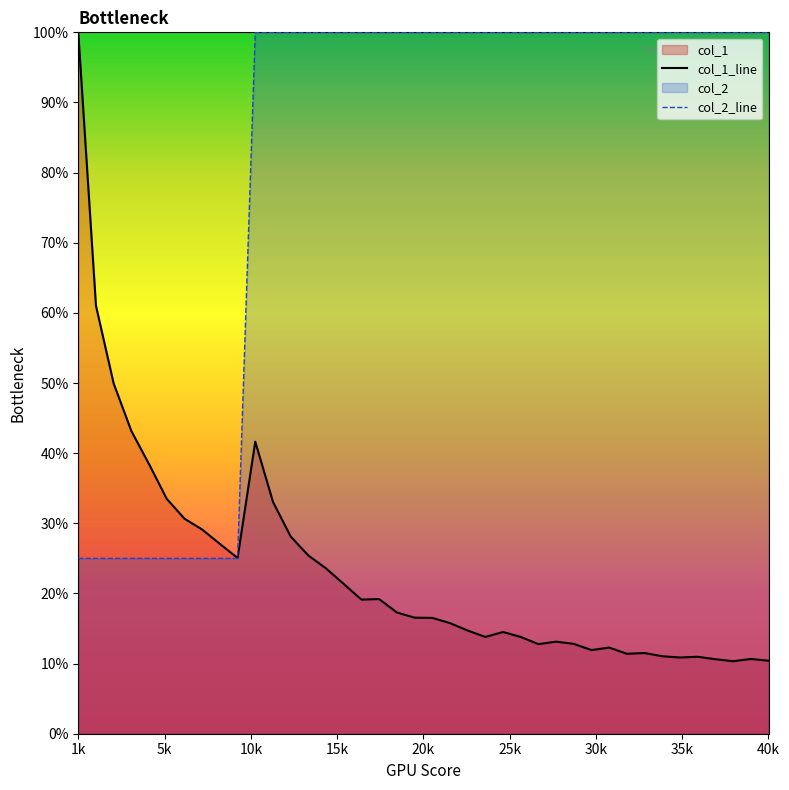

Reading left to right, what are all the values shown in this chart?

col_1_line: 1.0	0.6	0.5	0.4	0.4	0.3	0.3	0.3	0.3	0.3	0.4	0.3	0.3	0.3	0.2	0.2	0.2	0.2	0.2	0.2	0.2	0.2	0.1	0.1	0.1	0.1	0.1	0.1	0.1	0.1	0.1	0.1	0.1	0.1	0.1	0.1	0.1	0.1	0.1	0.1
col_2_line: 0.2	0.2	0.2	0.2	0.2	0.2	0.2	0.2	0.2	0.2	1.0	1.0	1.0	1.0	1.0	1.0	1.0	1.0	1.0	1.0	1.0	1.0	1.0	1.0	1.0	1.0	1.0	1.0	1.0	1.0	1.0	1.0	1.0	1.0	1.0	1.0	1.0	1.0	1.0	1.0